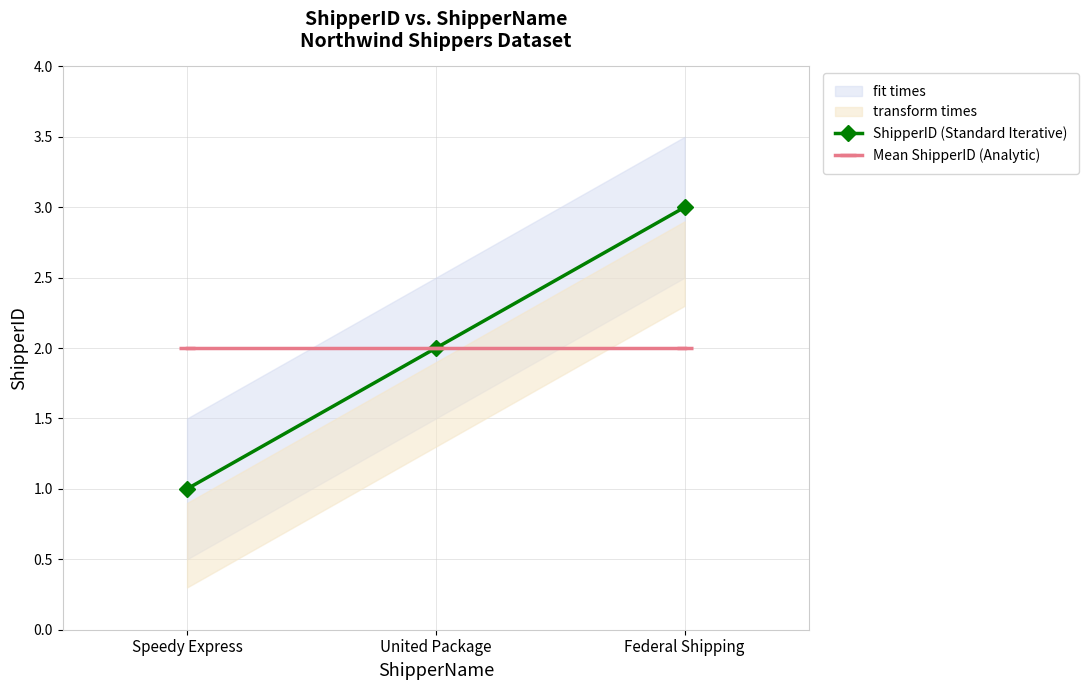

What is the label of the 1st point from the left?

Speedy Express